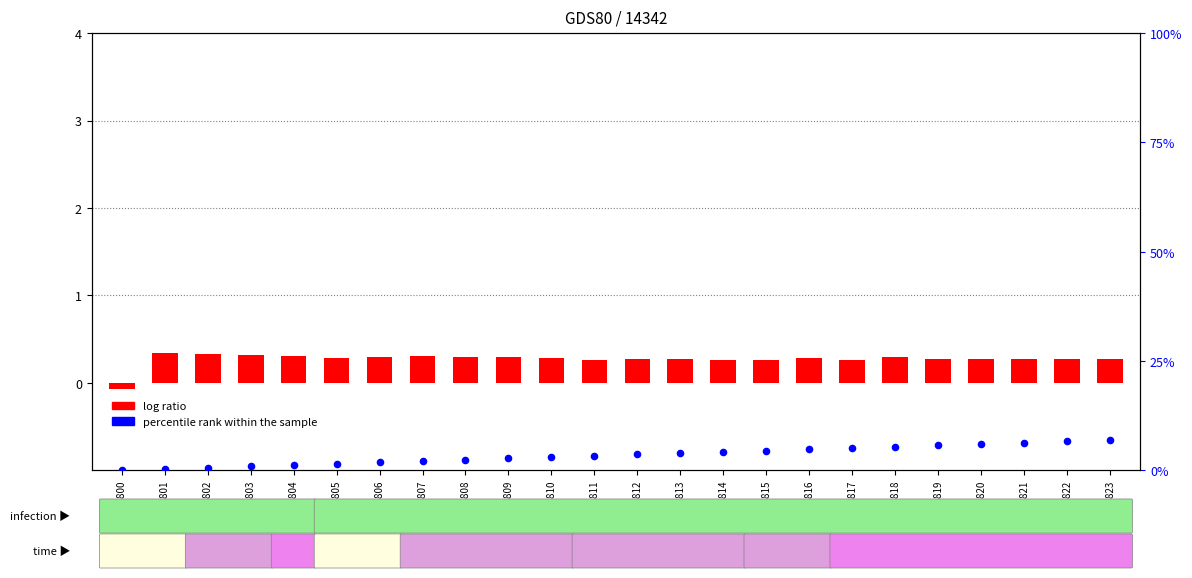

Which series reaches the minimum Y coordinate?

log ratio